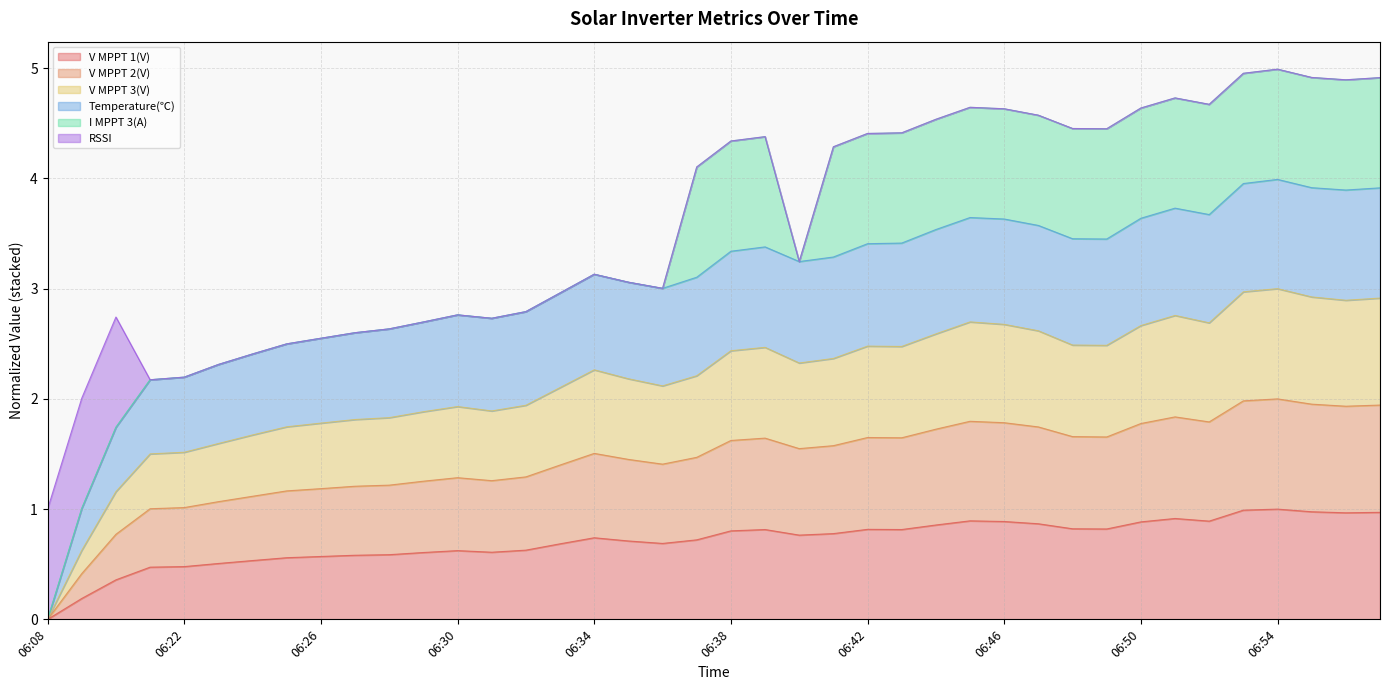

At which label does V MPPT 1(V) reach its minimum?

06:08